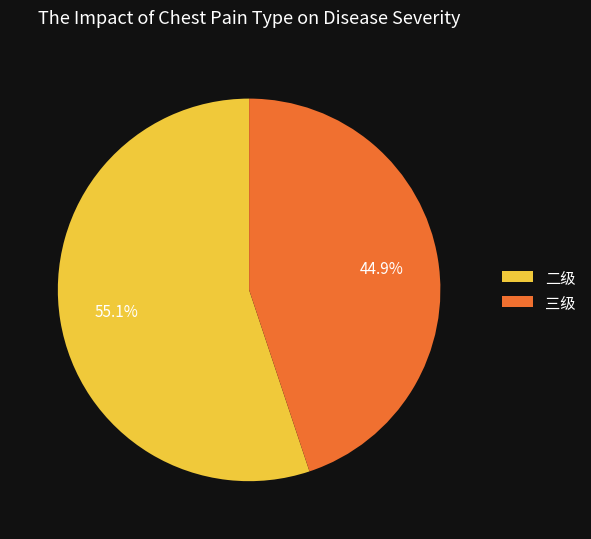

True or false: 二级 accounts for 41% of the total.

False